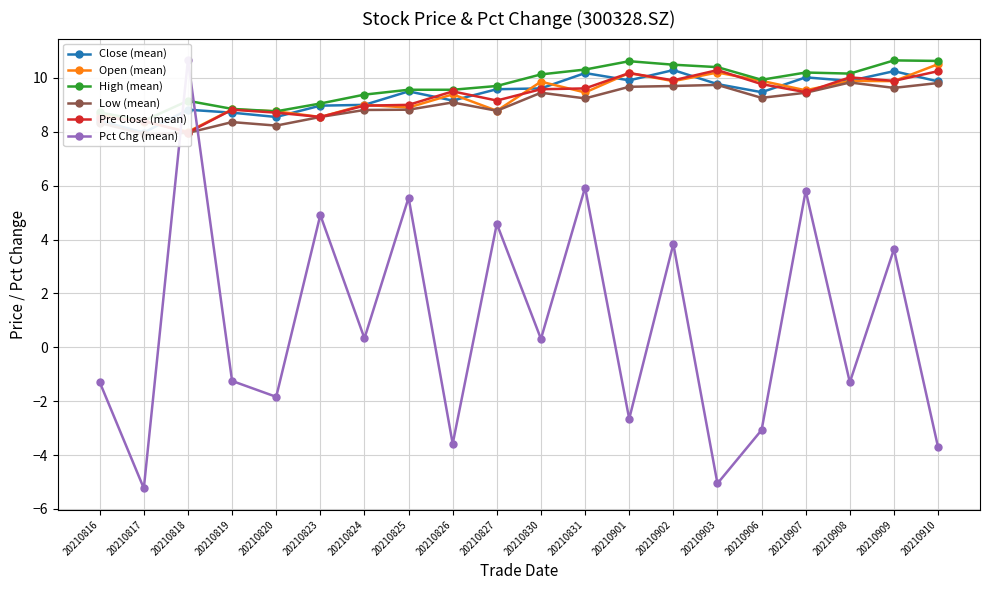

At which label does Pre Close (mean) reach its minimum?

20210818